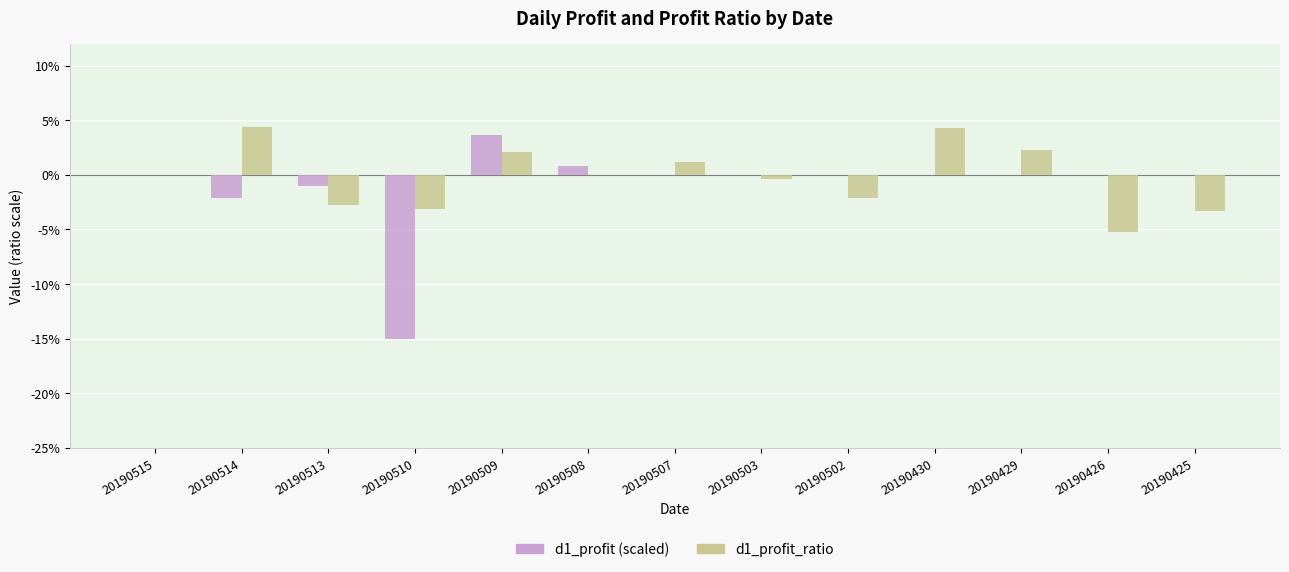

Which series has the largest total across all categories?

d1_profit_ratio